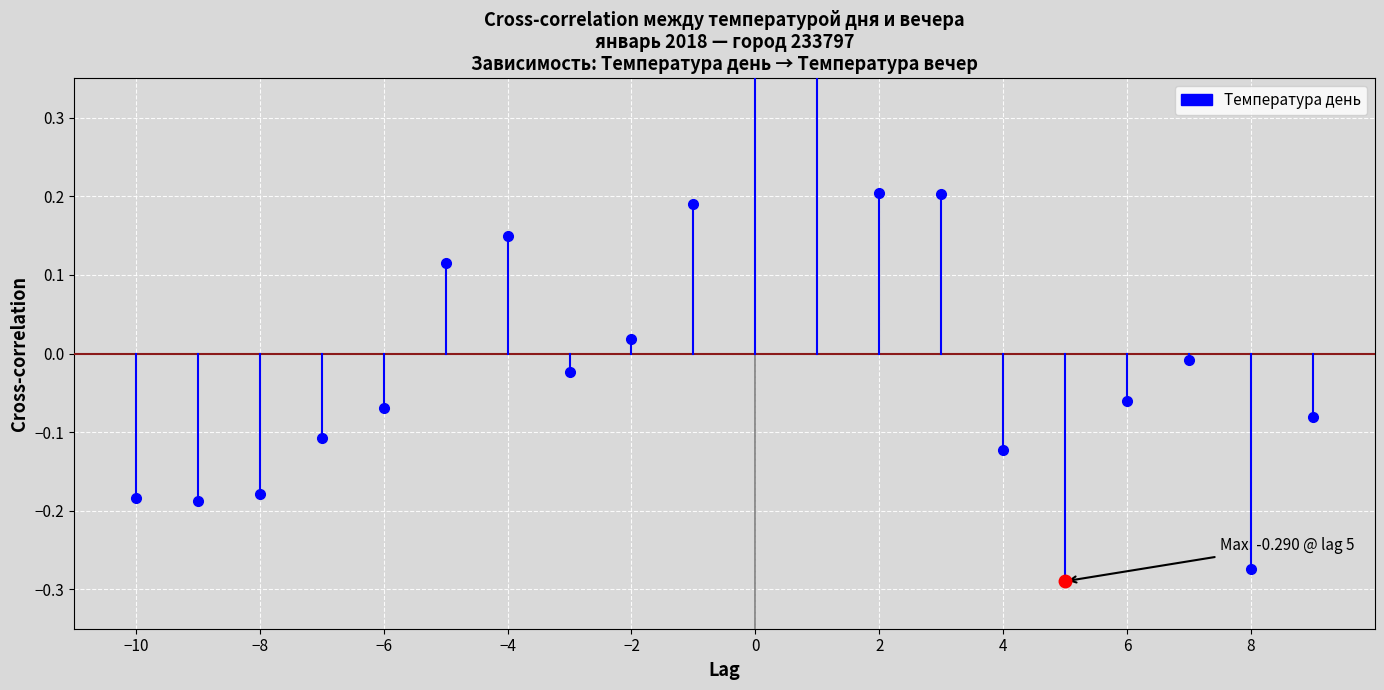

What is the sum of all values?

-0.2